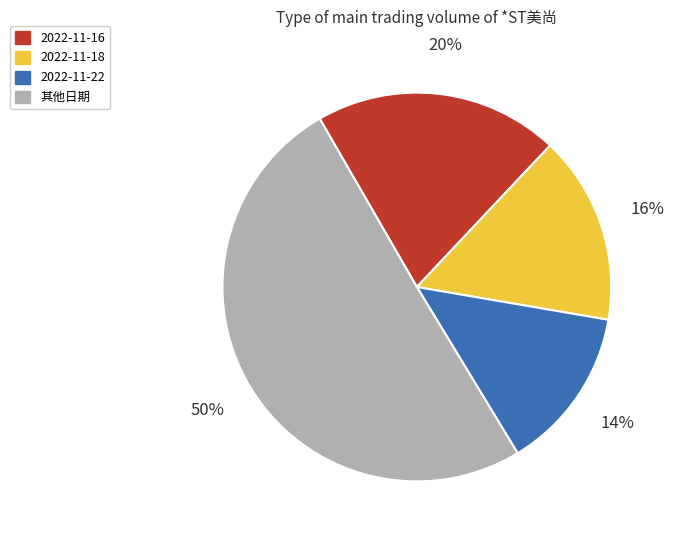

To the nearest percent, what is the average slice percentage?

25%